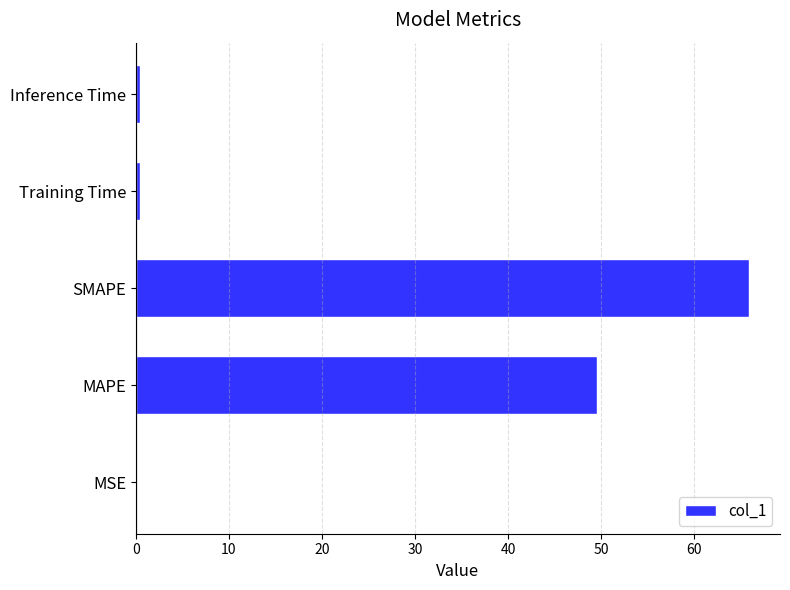

What is the greatest value displayed?

65.9